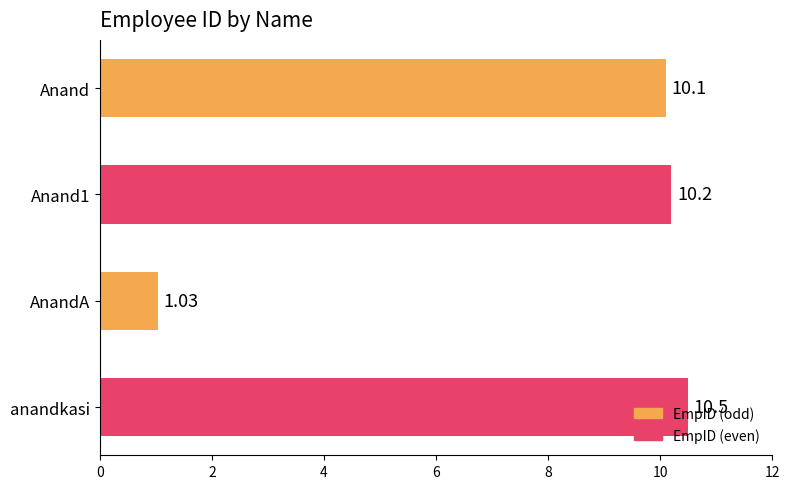

List the labels in order of value, largest first.

anandkasi, Anand1, Anand, AnandA